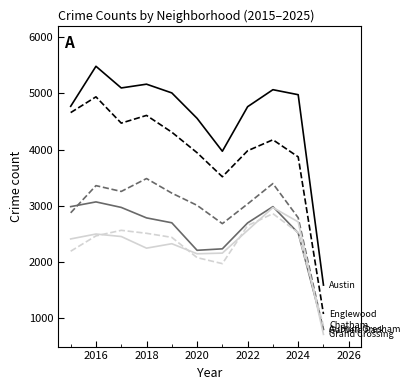

How many lines are shown in the chart?

6